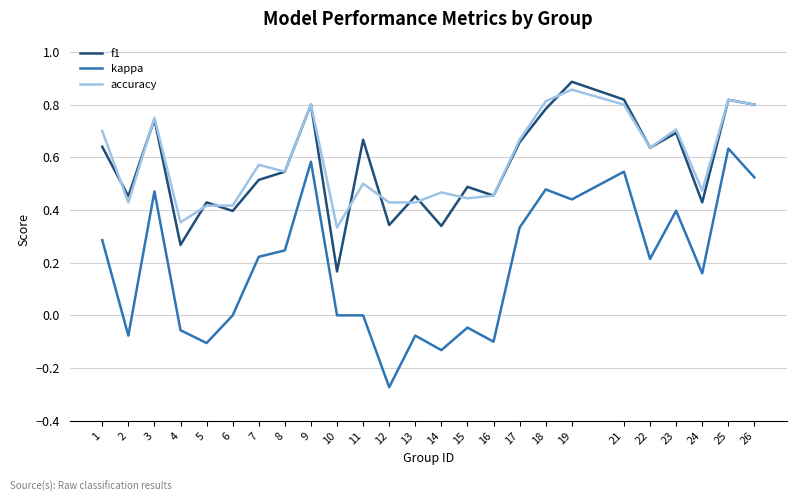

Which label corresponds to the smallest value in the chart?

12